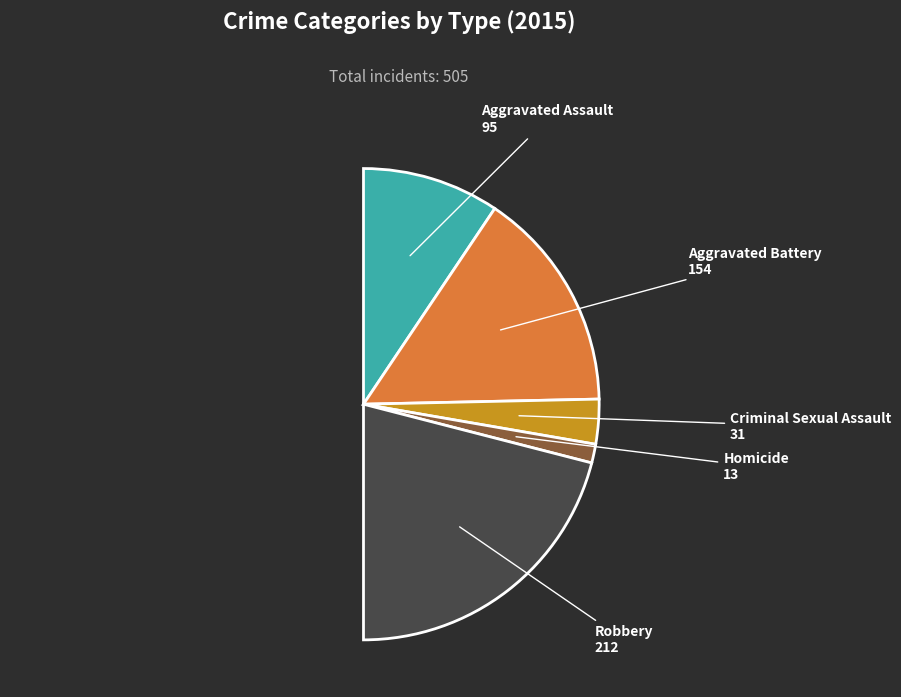

What is the change in value from Aggravated Battery to Criminal Sexual Assault?

-123